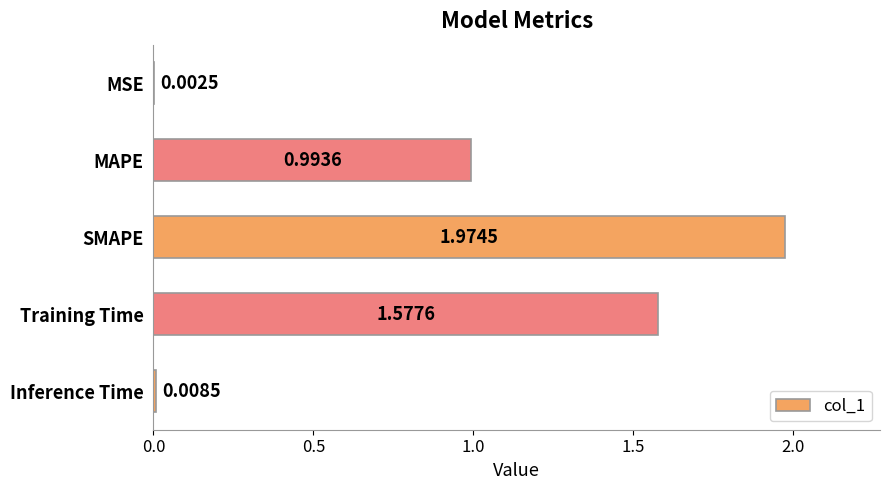

Between SMAPE and Training Time, which is larger?

SMAPE